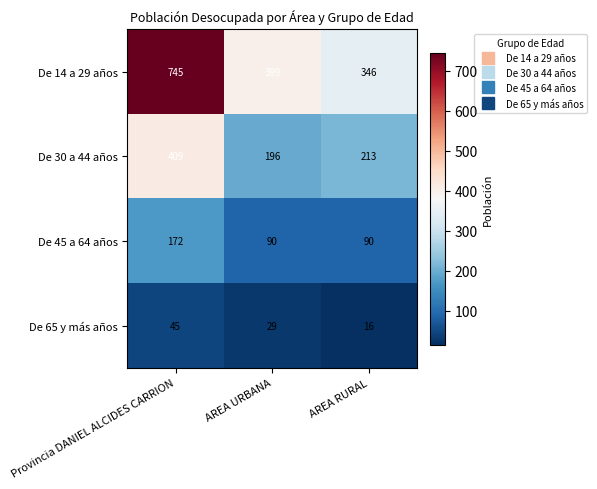

How many categories are shown in the chart?

3